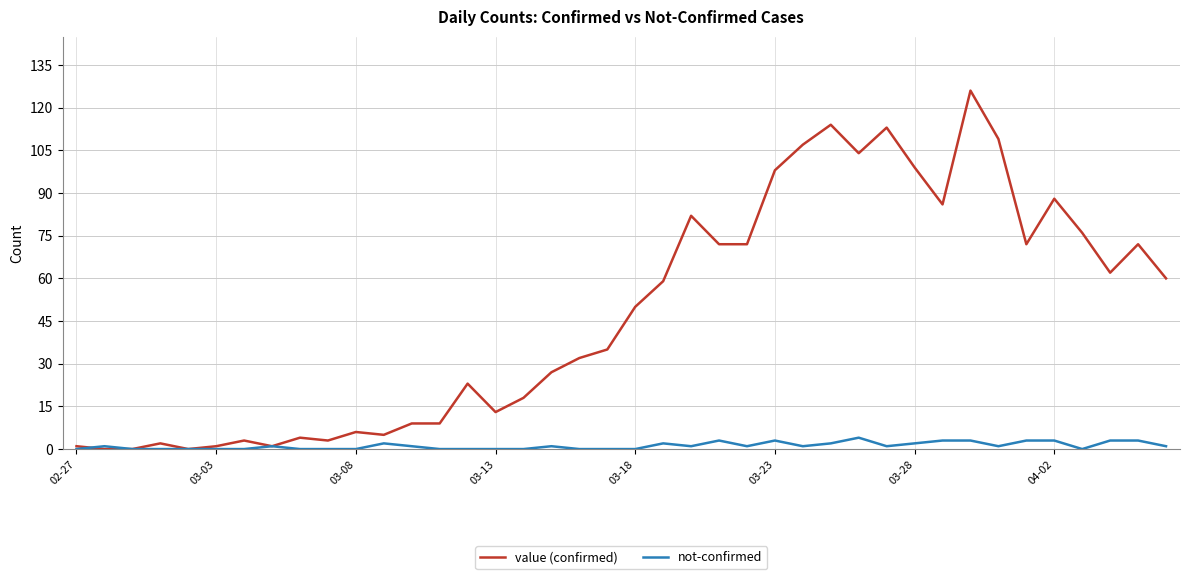

Which series has the largest total across all categories?

value (confirmed)